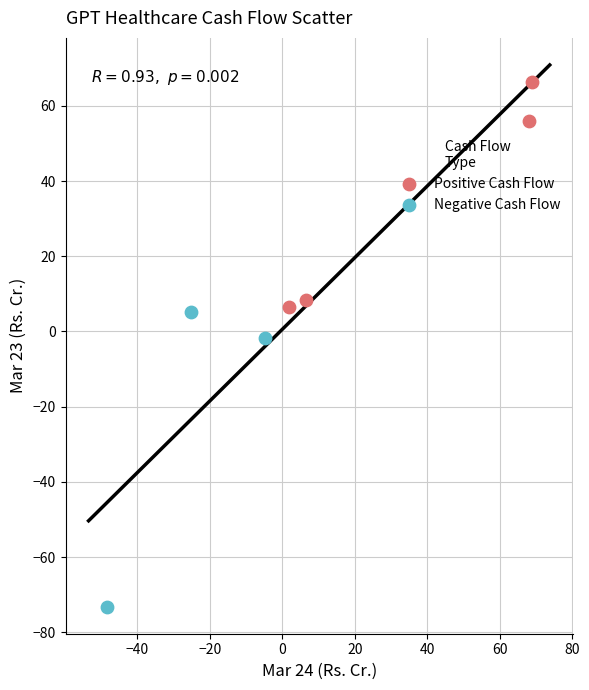

Which series contains the highest Y value?

Positive Cash Flow